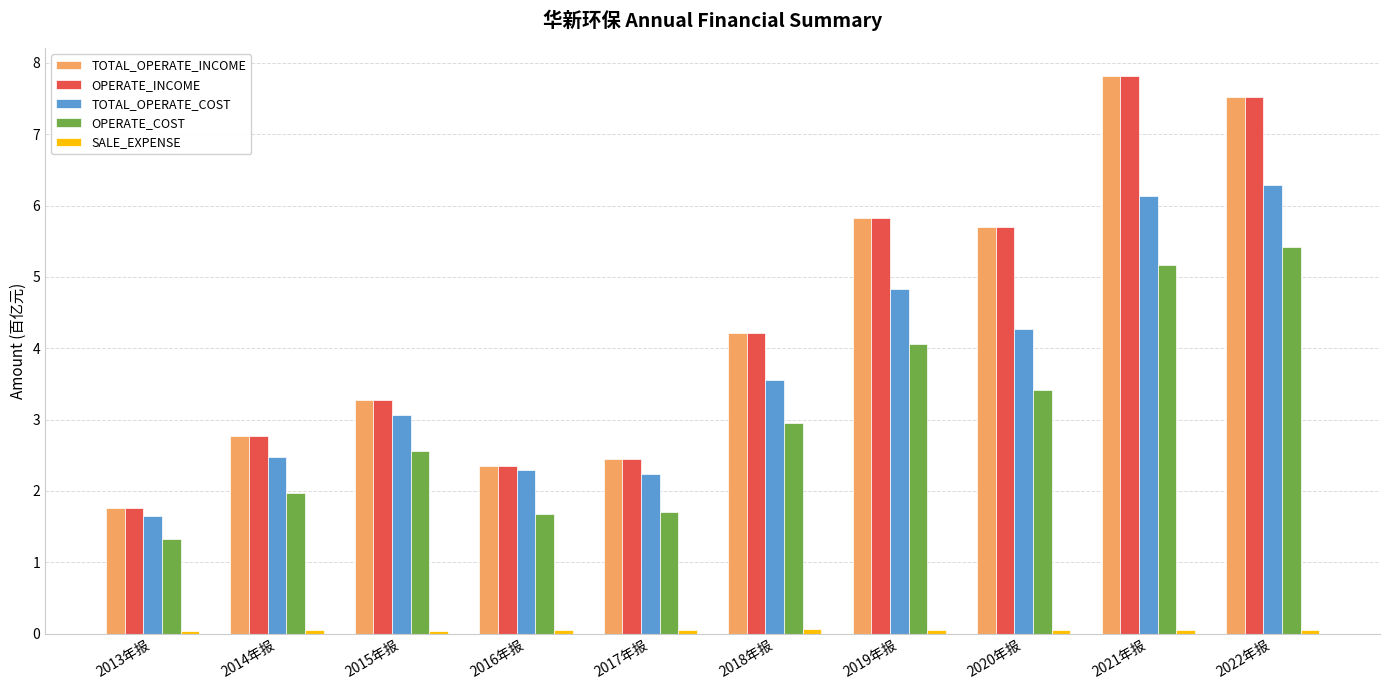

What is the difference between the maximum and minimum values in the TOTAL_OPERATE_COST series?

4.6